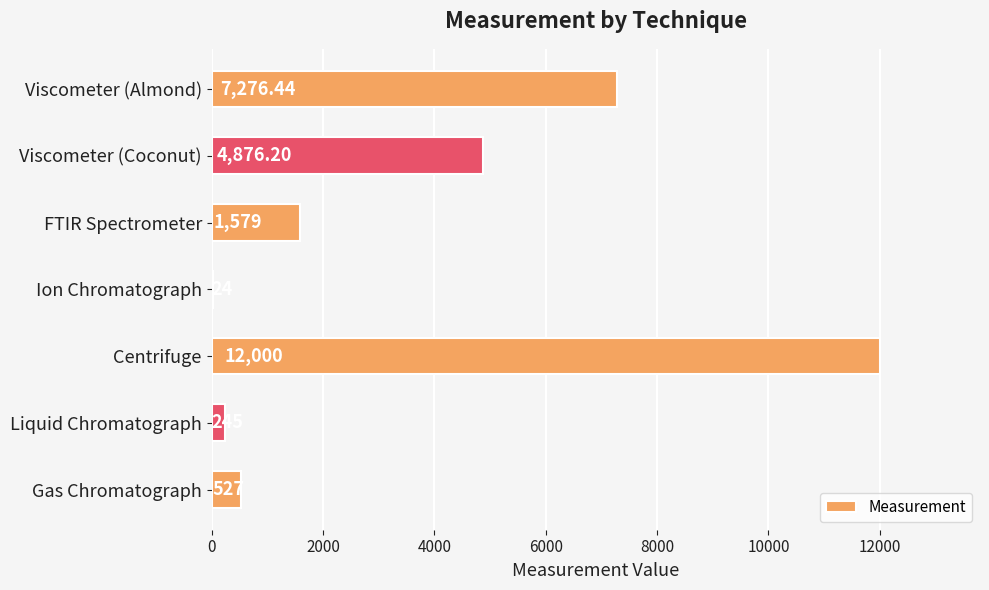

Where is the data nearest to the value 6012?

Viscometer (Coconut)